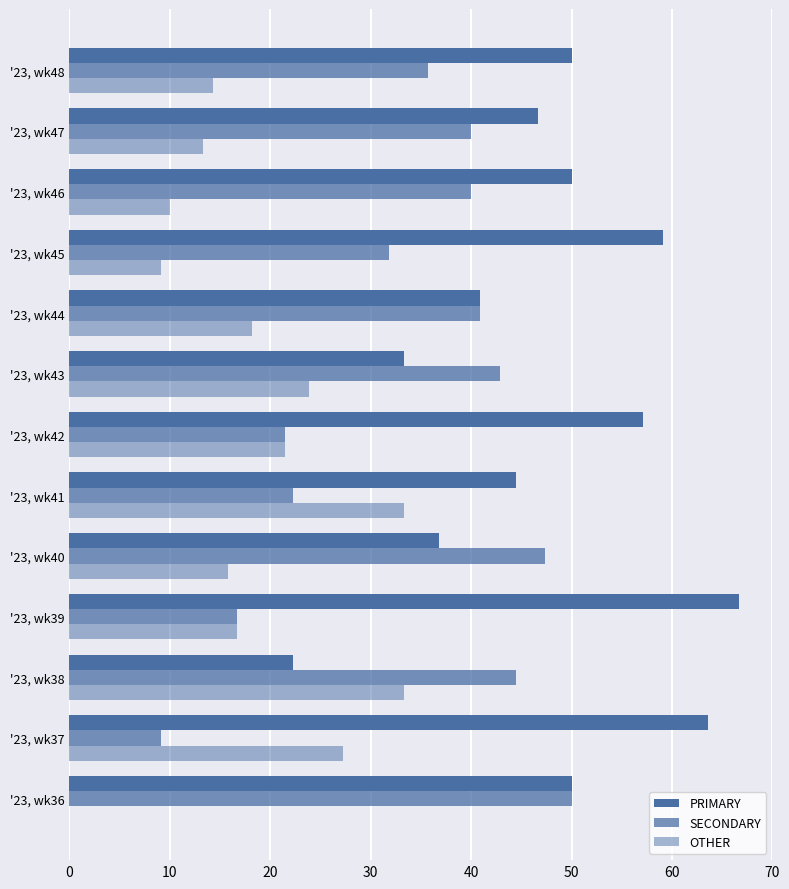

How many distinct data groups are displayed?

3